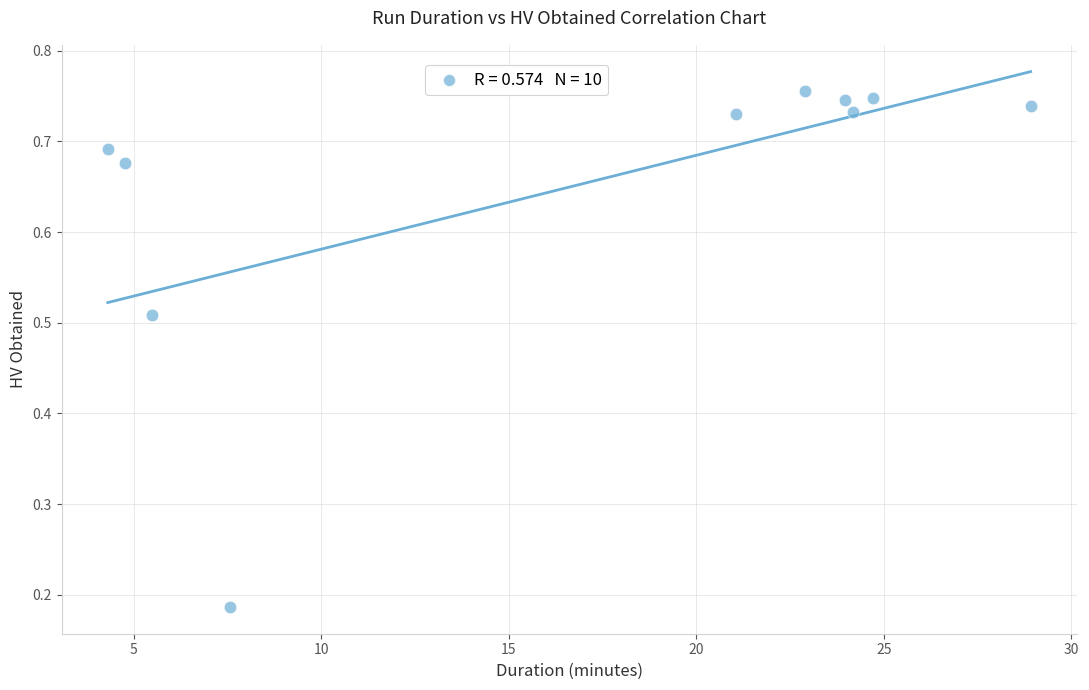

What is the range of X values (max minus min)?

24.6